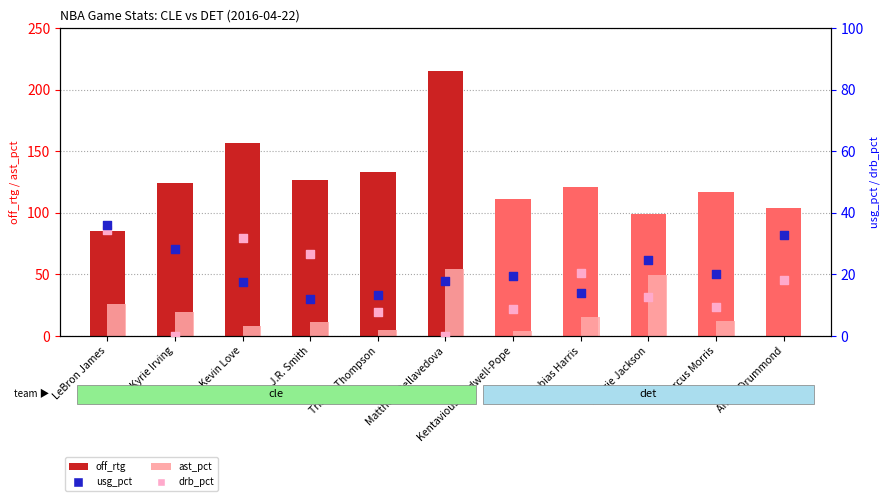

Which series reaches the minimum Y coordinate?

drb_pct